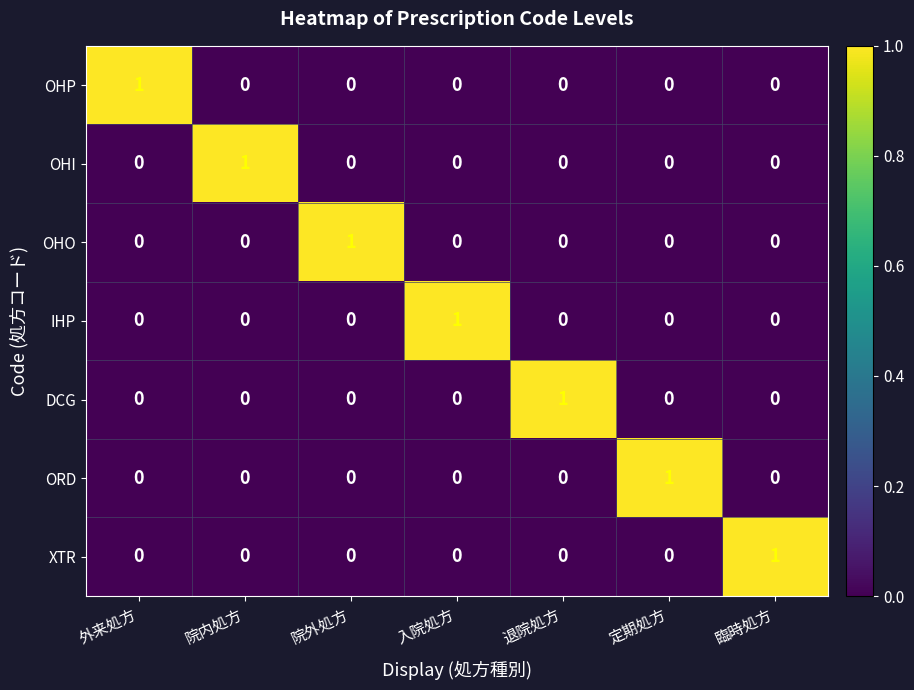

The OHI series shows 1 at 院内処方. True or false?

True